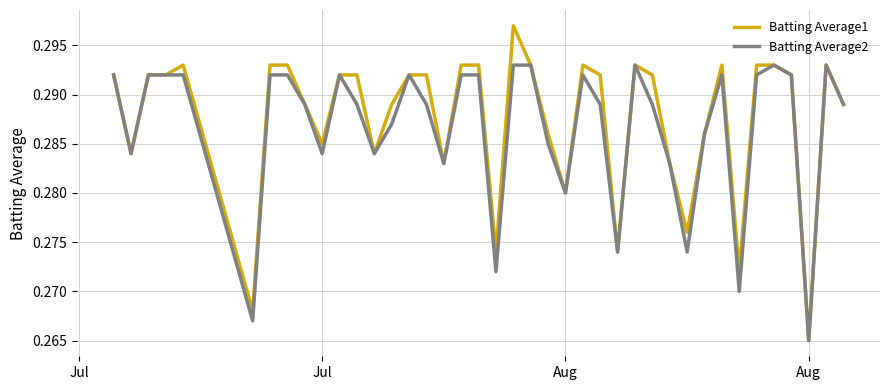

List the series in order of their peak value, lowest first.

Batting Average2, Batting Average1